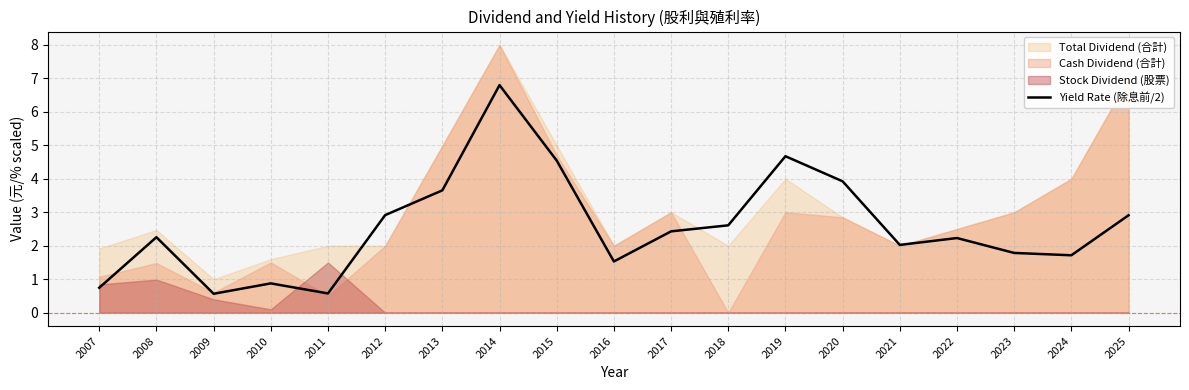

At which category does the data reach its first local valley?

2009